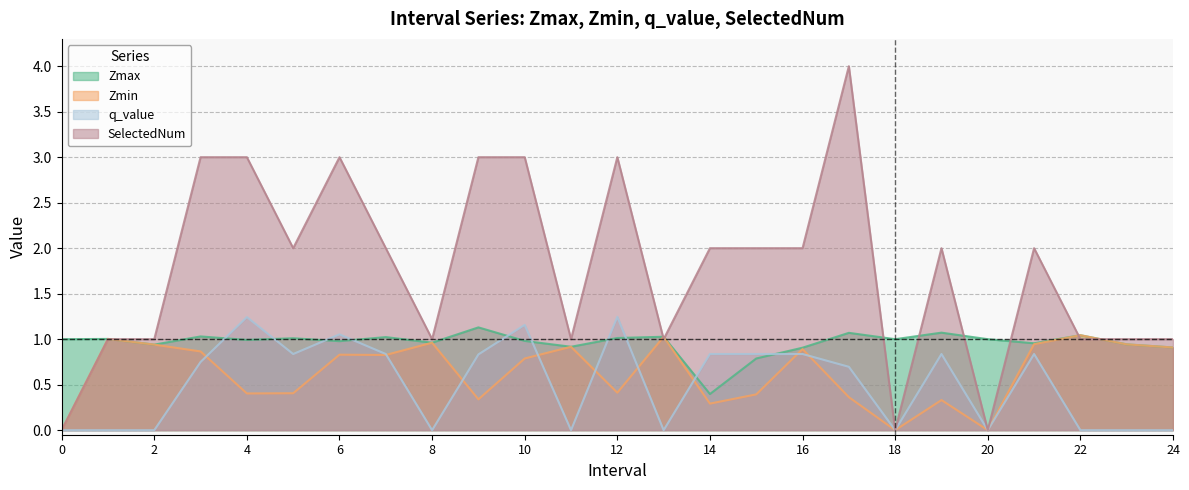

Which series has the largest total across all categories?

SelectedNum